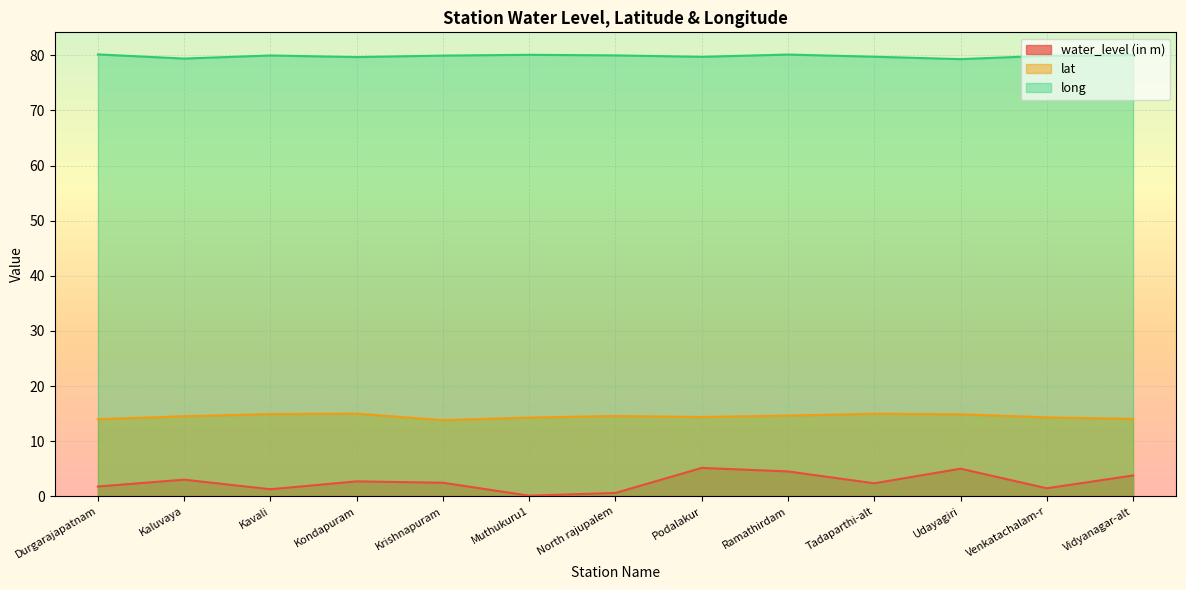

Reading left to right, what are all the values shown in this chart?

water_level (in m): Durgarajapatnam=1.8	Kaluvaya=3.0	Kavali=1.3	Kondapuram=2.7	Krishnapuram=2.5	Muthukuru1=0.1	North rajupalem=0.6	Podalakur=5.1	Ramathirdam=4.5	Tadaparthi-alt=2.4	Udayagiri=5.0	Venkatachalam-r=1.4	Vidyanagar-alt=3.8
lat: Durgarajapatnam=14.0	Kaluvaya=14.5	Kavali=14.9	Kondapuram=15.0	Krishnapuram=13.8	Muthukuru1=14.3	North rajupalem=14.6	Podalakur=14.4	Ramathirdam=14.6	Tadaparthi-alt=15.0	Udayagiri=14.9	Venkatachalam-r=14.3	Vidyanagar-alt=14.0
long: Durgarajapatnam=80.2	Kaluvaya=79.4	Kavali=80.0	Kondapuram=79.7	Krishnapuram=80.0	Muthukuru1=80.1	North rajupalem=80.0	Podalakur=79.7	Ramathirdam=80.1	Tadaparthi-alt=79.8	Udayagiri=79.3	Venkatachalam-r=79.9	Vidyanagar-alt=80.0